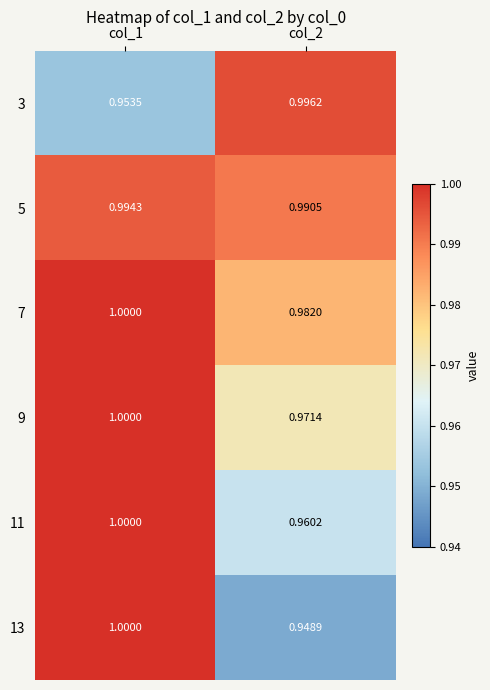

Is the value of 5 at col_2 greater than the value of 3 at col_2?

No